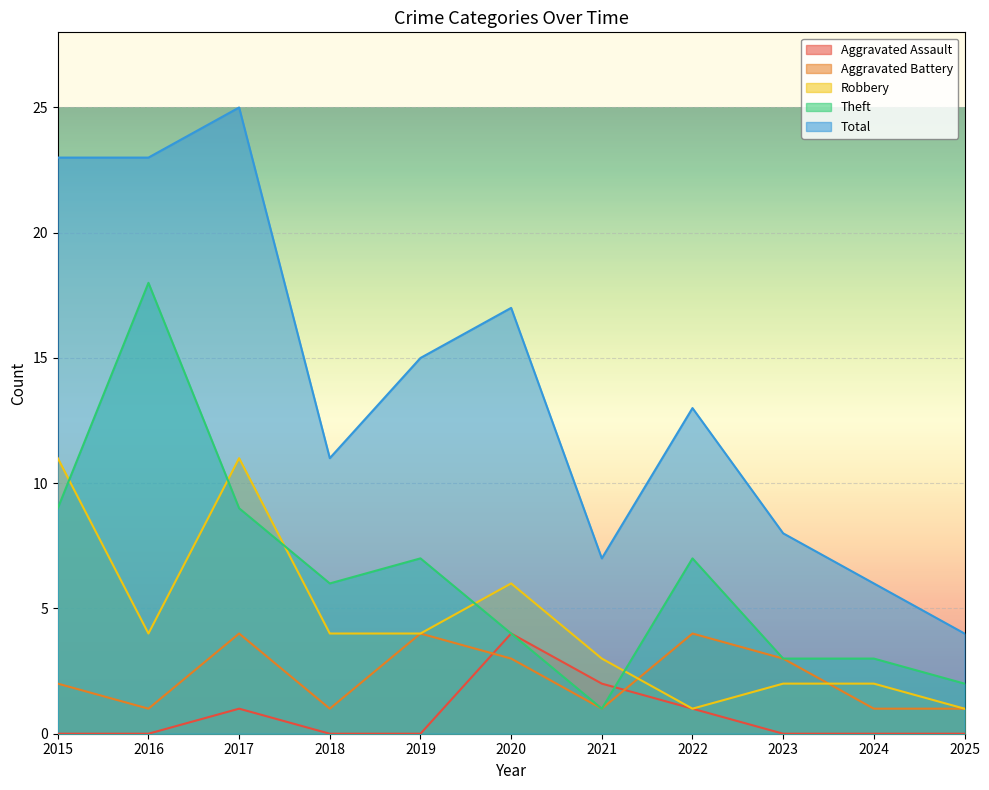

What is the total value across all series at 2019?

30